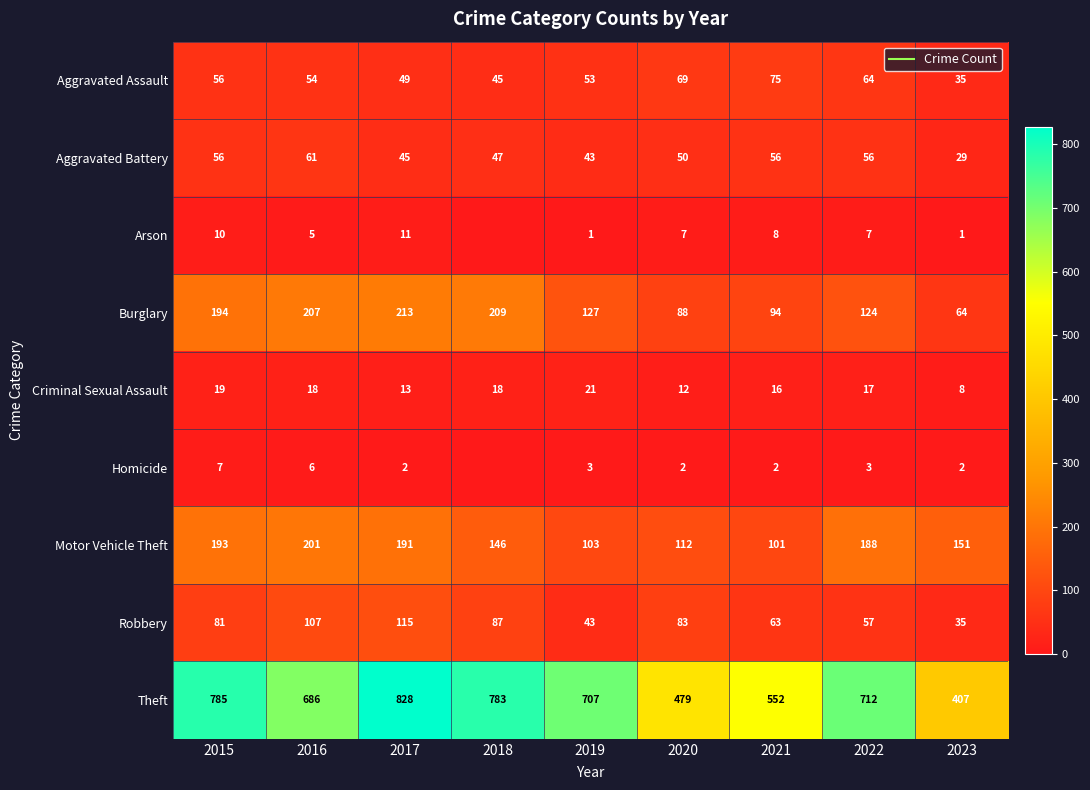

Rank the series at 2019 from highest to lowest value.

Theft, Burglary, Motor Vehicle Theft, Aggravated Assault, Aggravated Battery, Robbery, Criminal Sexual Assault, Homicide, Arson